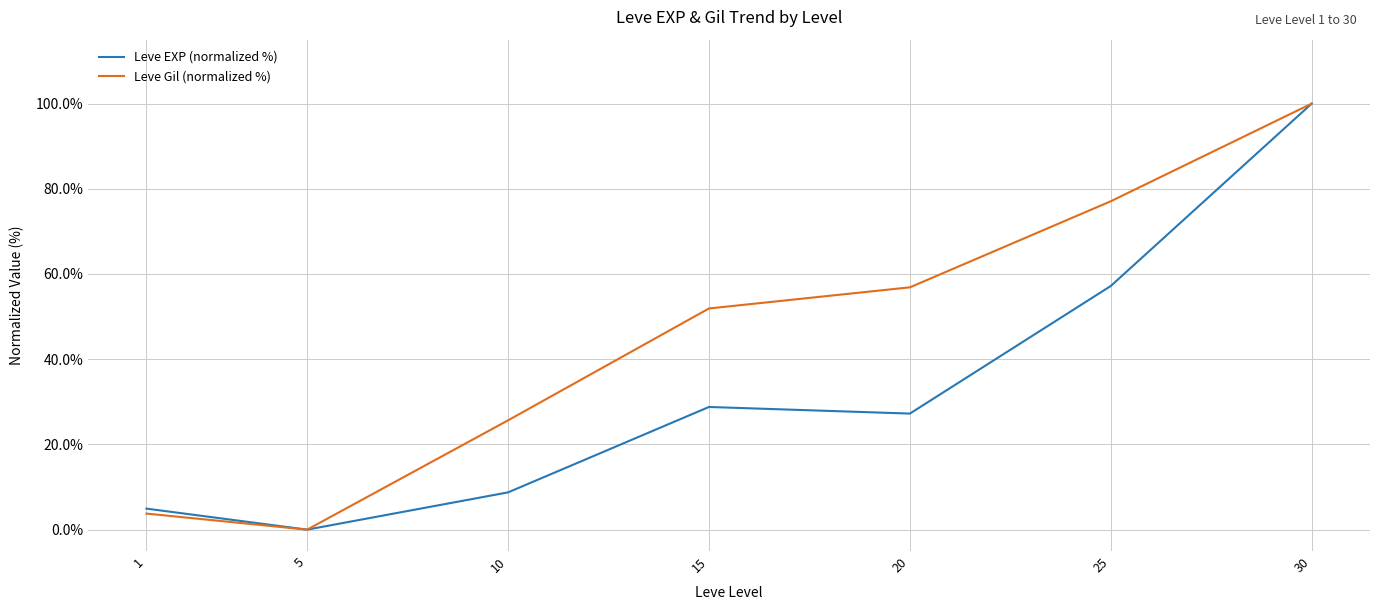

At which label does Leve EXP (normalized %) first exceed 27?

15